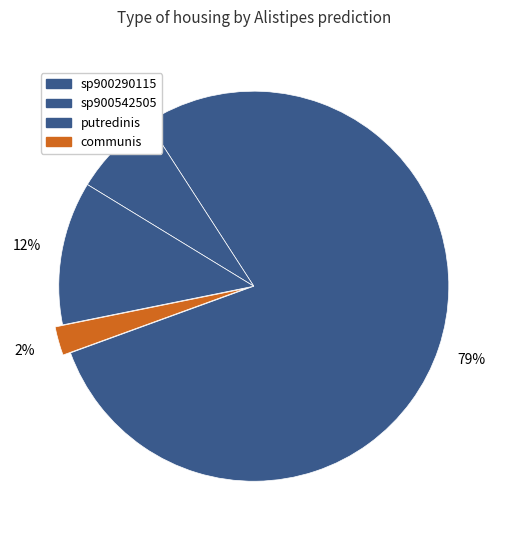

How many slices are in this pie chart?

4